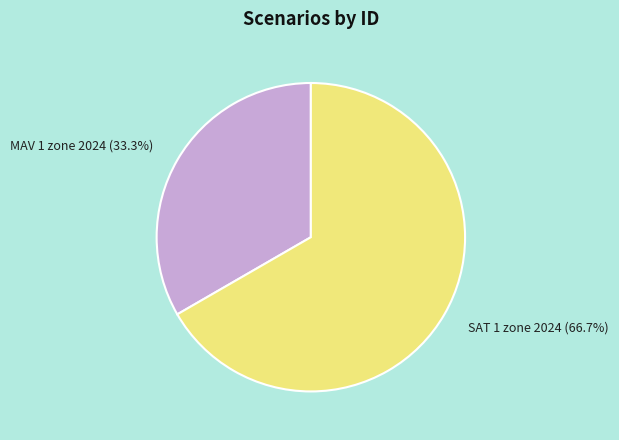

Which slice is the smallest?

MAV 1 zone 2024